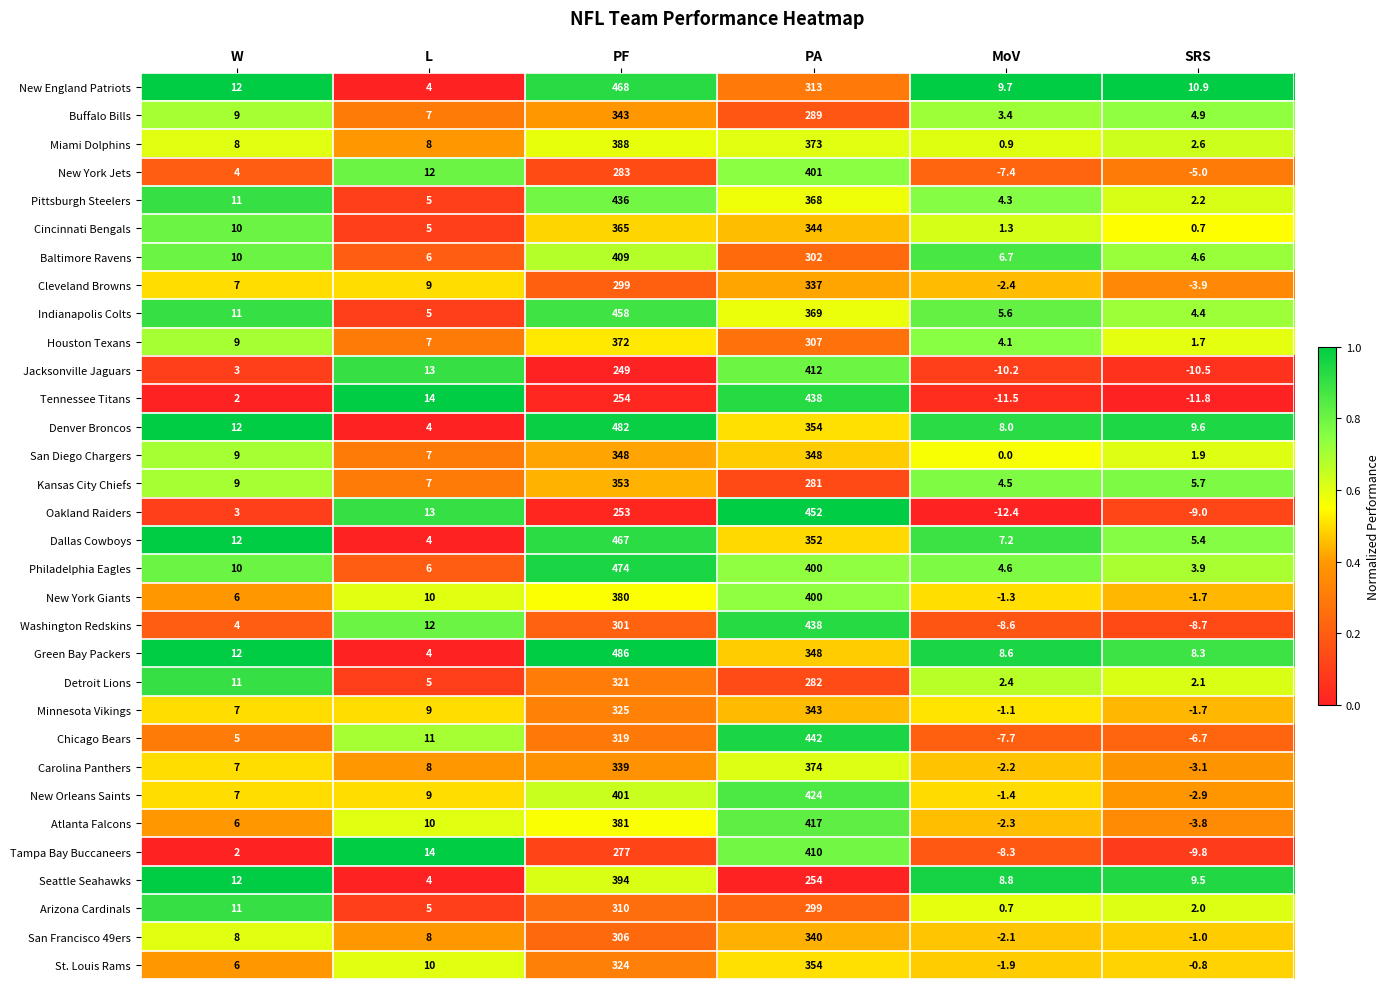

Which label corresponds to the smallest value in the chart?

MoV